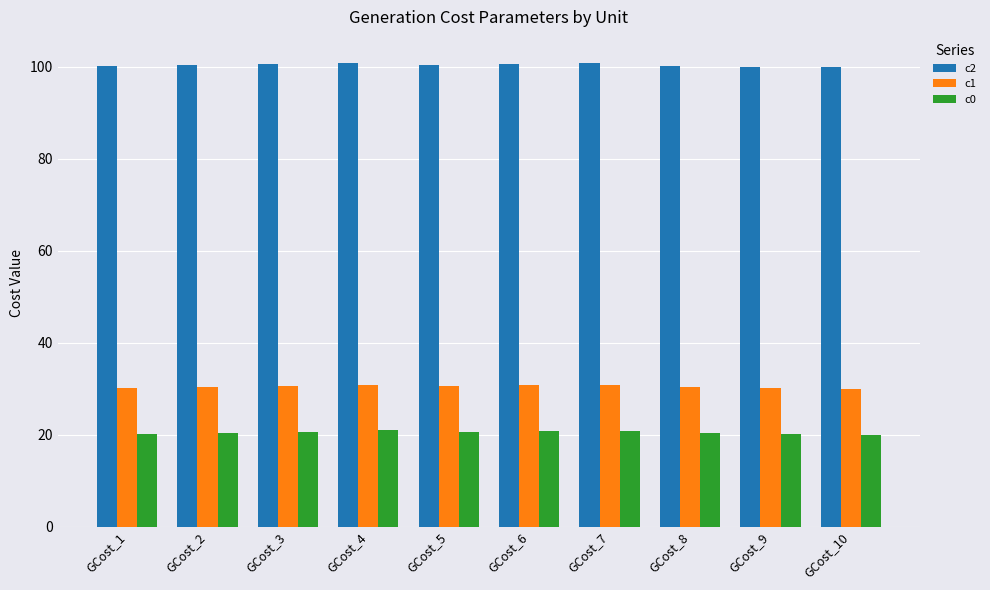

At how many categories does at least one series exceed 86?

10